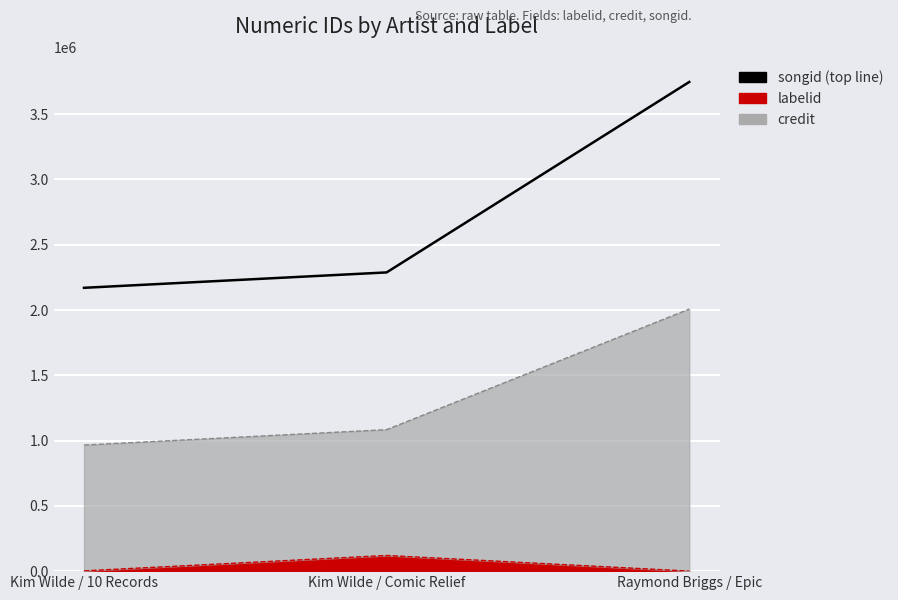

Between Raymond Briggs / Epic and Kim Wilde / Comic Relief, which is larger?

Raymond Briggs / Epic